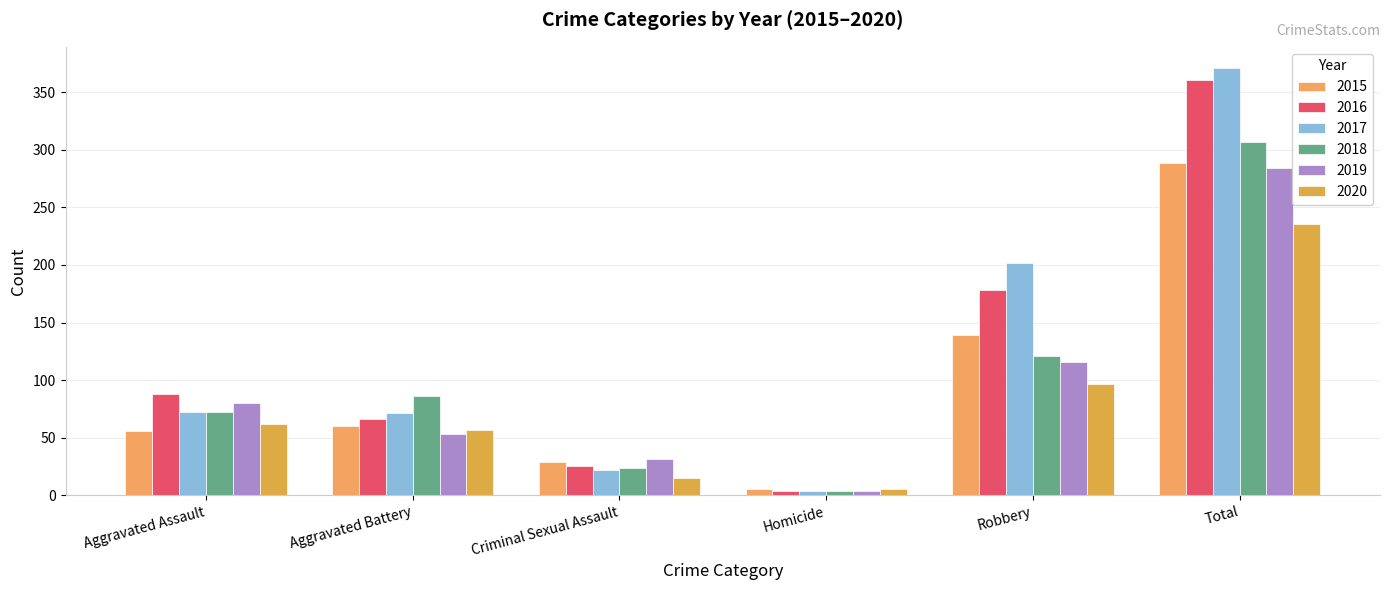

How many values in the 2018 series are below 86?

3